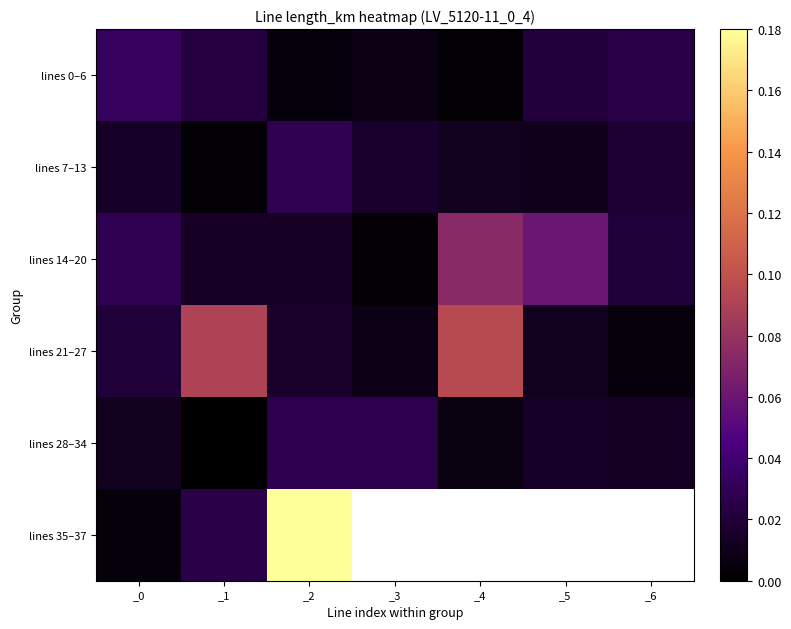

The lines 0–6 series shows 0.0 at _2. True or false?

True